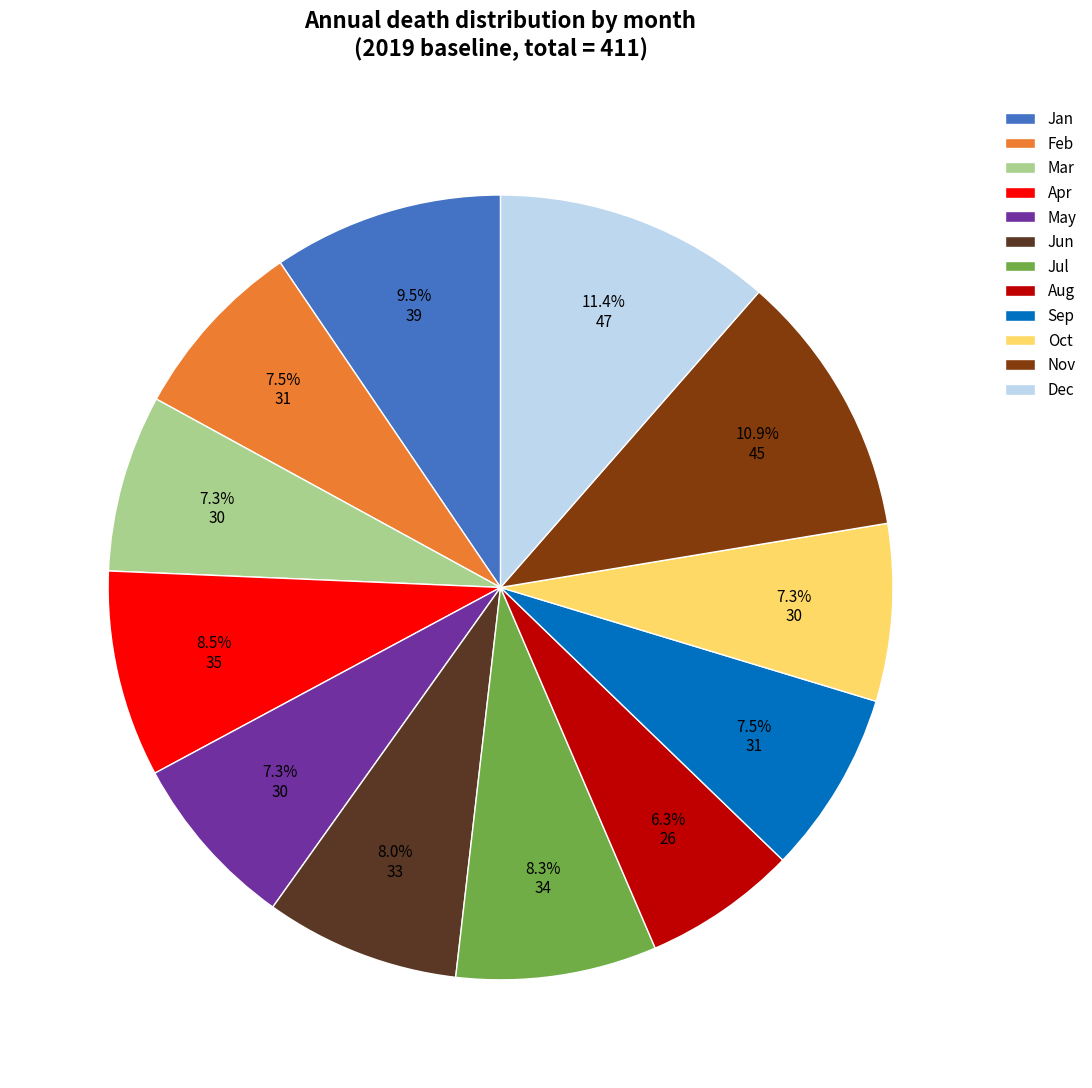

Is there any slice that represents more than half of the pie?

No